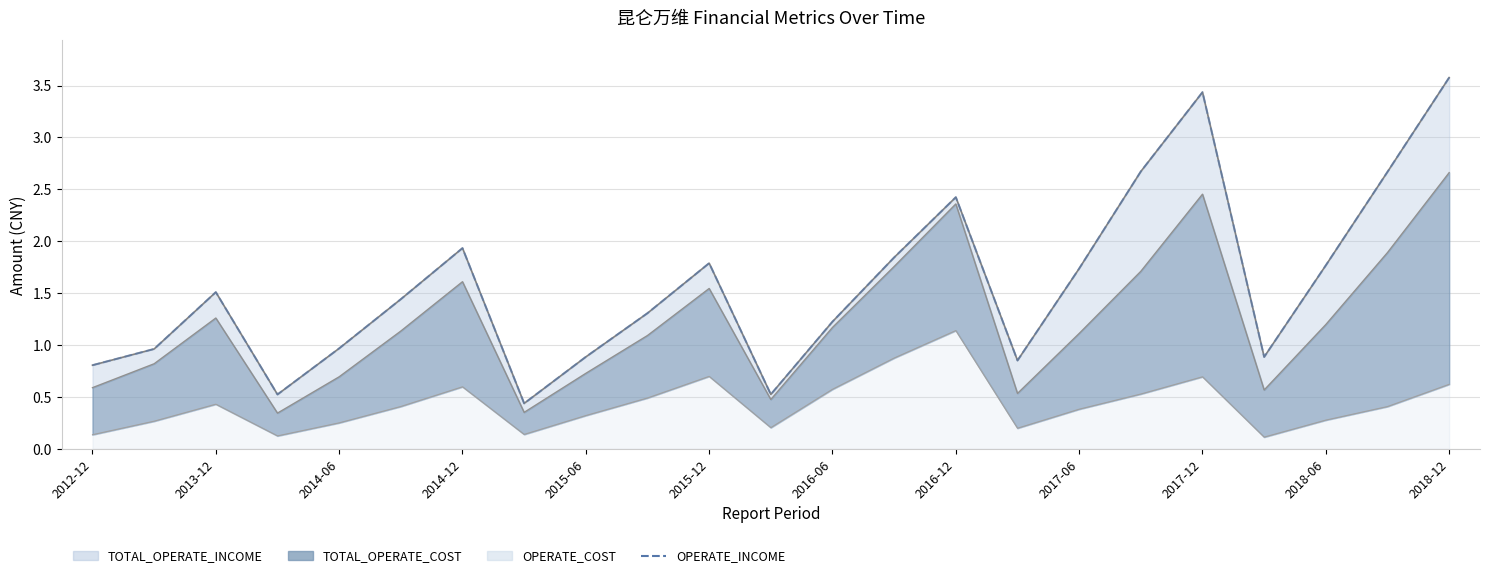

What is the change in value from 2015-06 to 2016-12?

+1.5